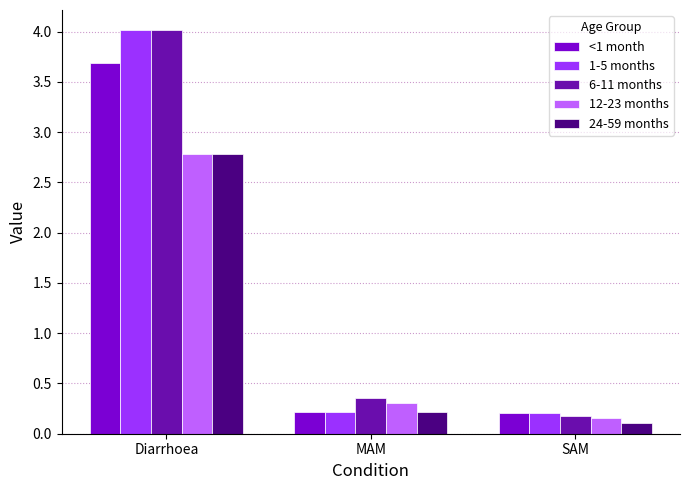

At how many categories does at least one series exceed 2?

1